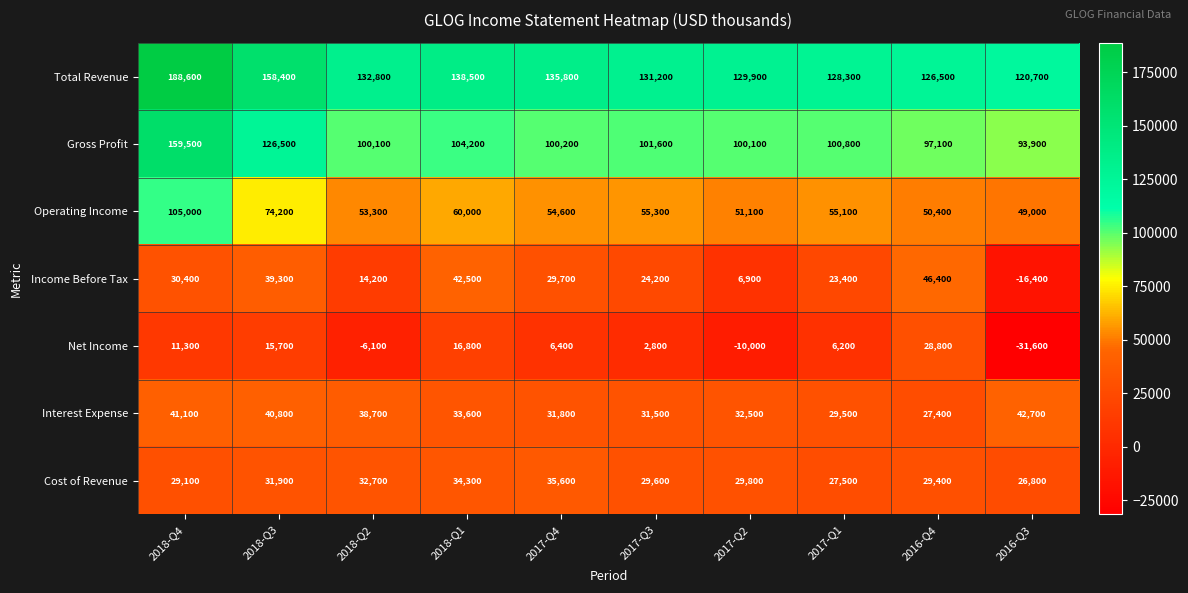

At which category does the chart reach its minimum across all series?

2016-Q3